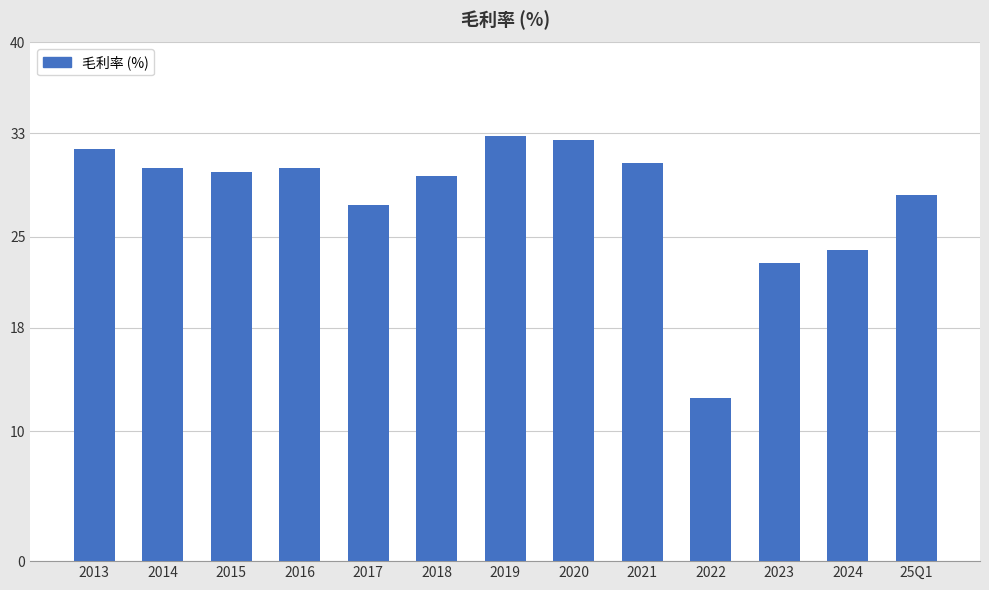

Reading left to right, transcribe all the data shown in this chart.

2013=31.8	2014=30.3	2015=30.0	2016=30.3	2017=27.5	2018=29.7	2019=32.8	2020=32.5	2021=30.7	2022=12.6	2023=23.0	2024=24.0	25Q1=28.2